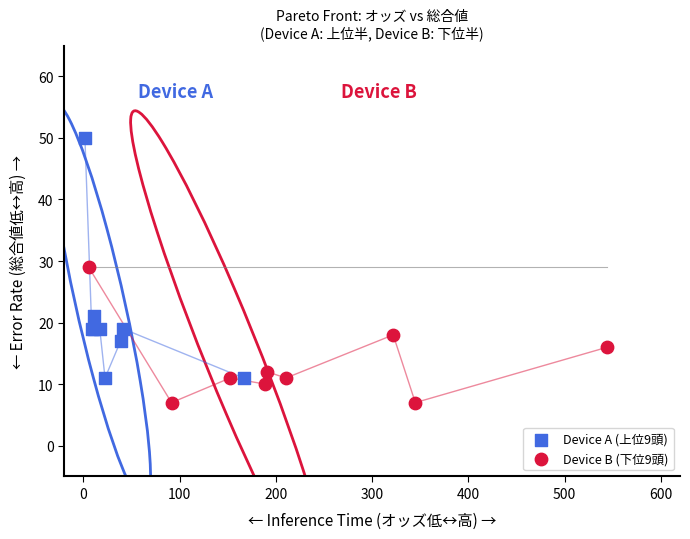

Which series reaches the maximum Y coordinate?

Device A (上位9頭)